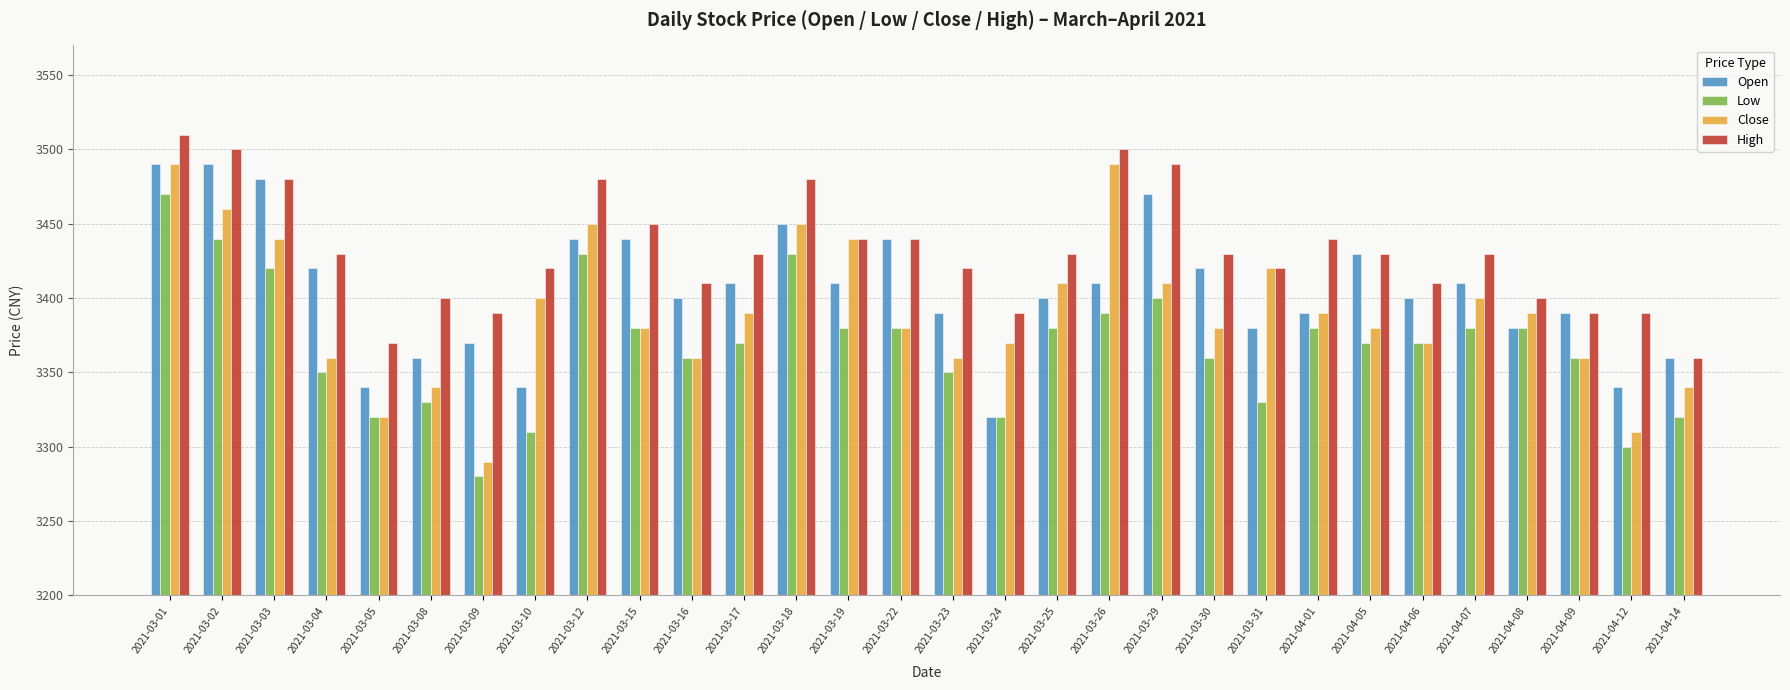

What is the highest value of the Open series?

3490